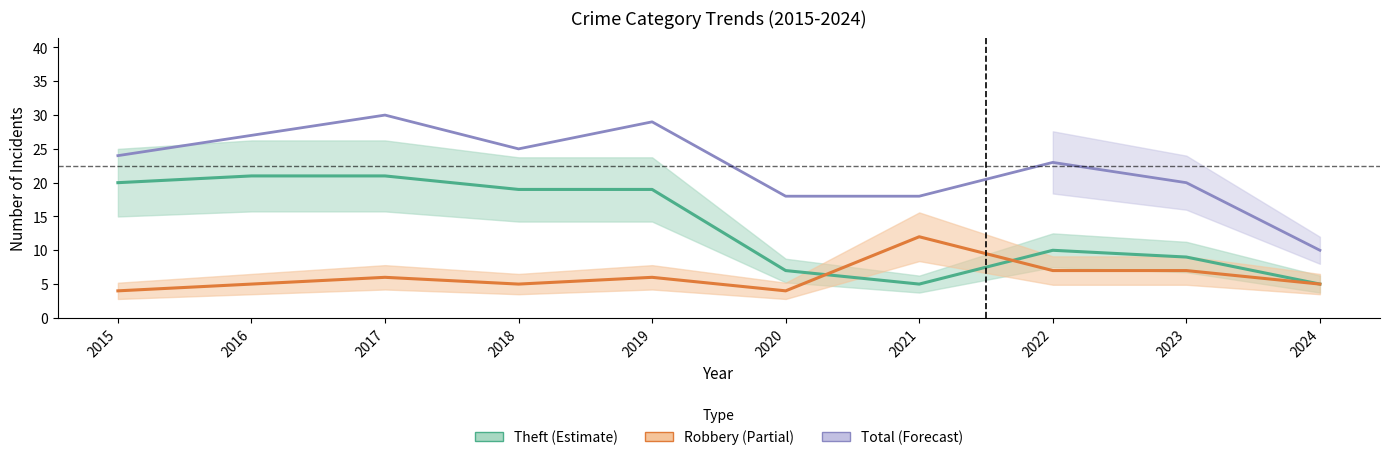

Which has a higher value, 2021 or 2018?

2018